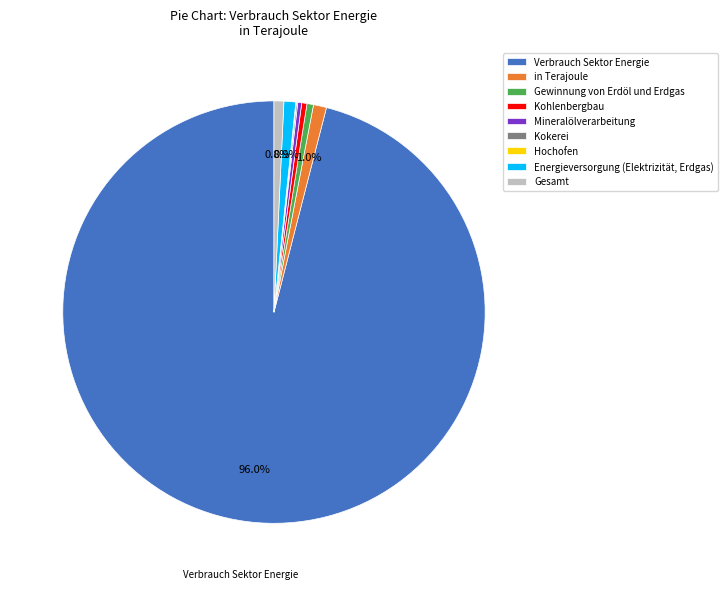

Does Energieversorgung (Elektrizität, Erdgas) account for over 50% of the chart?

No